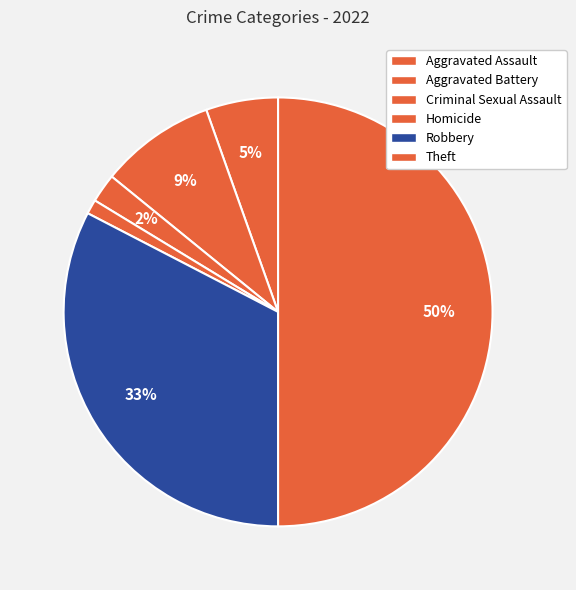

Count the number of slices in the pie.

6